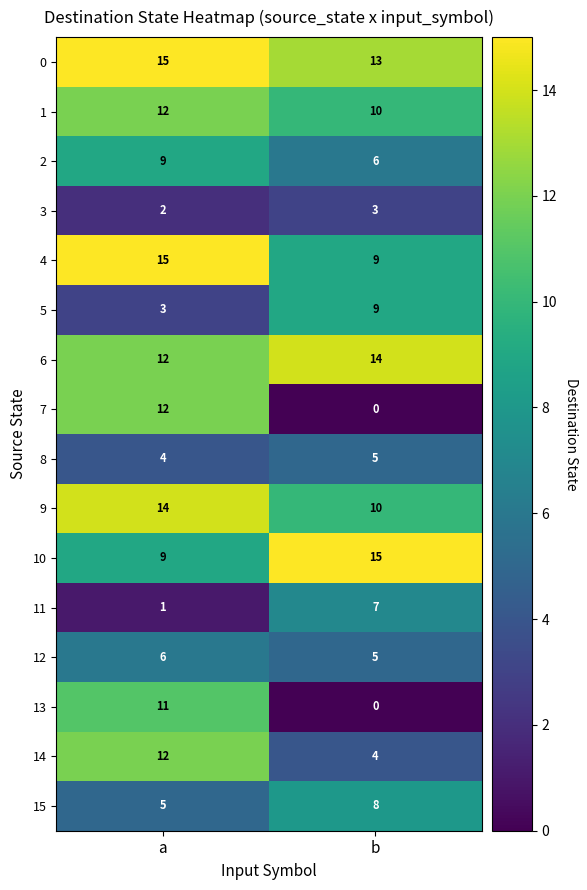

Between a and b, which series saw the biggest shift?

7